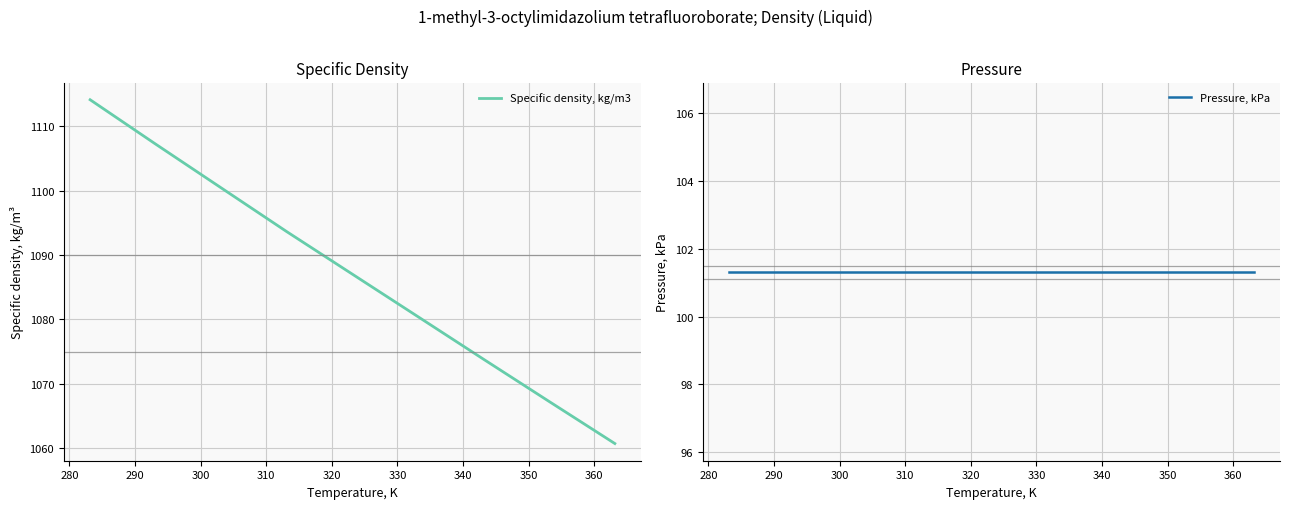

What is the lowest value of the Specific density, kg/m3 series?

1060.7